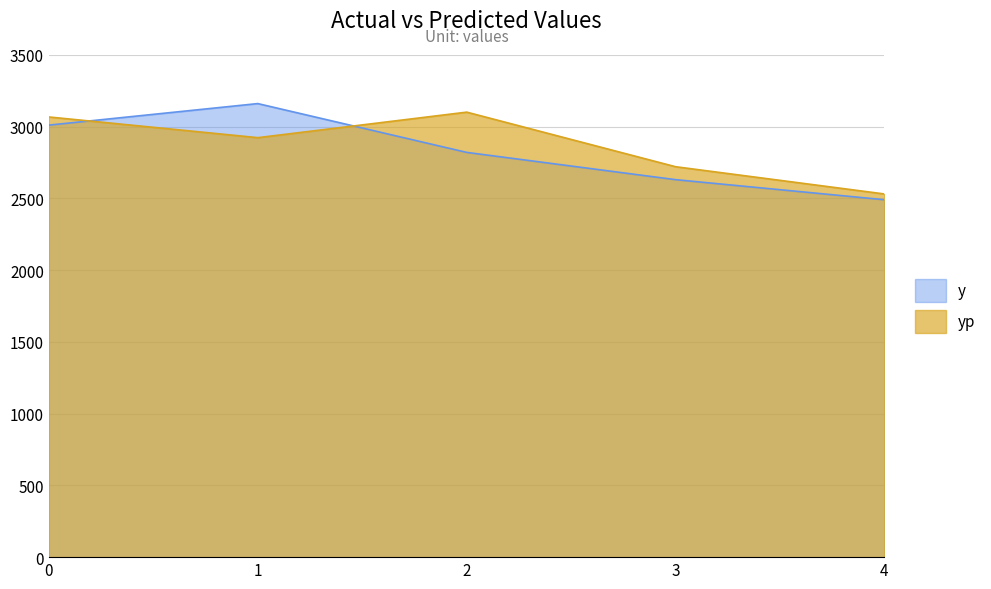

True or false: yp has more than 2 interior local peaks.

False